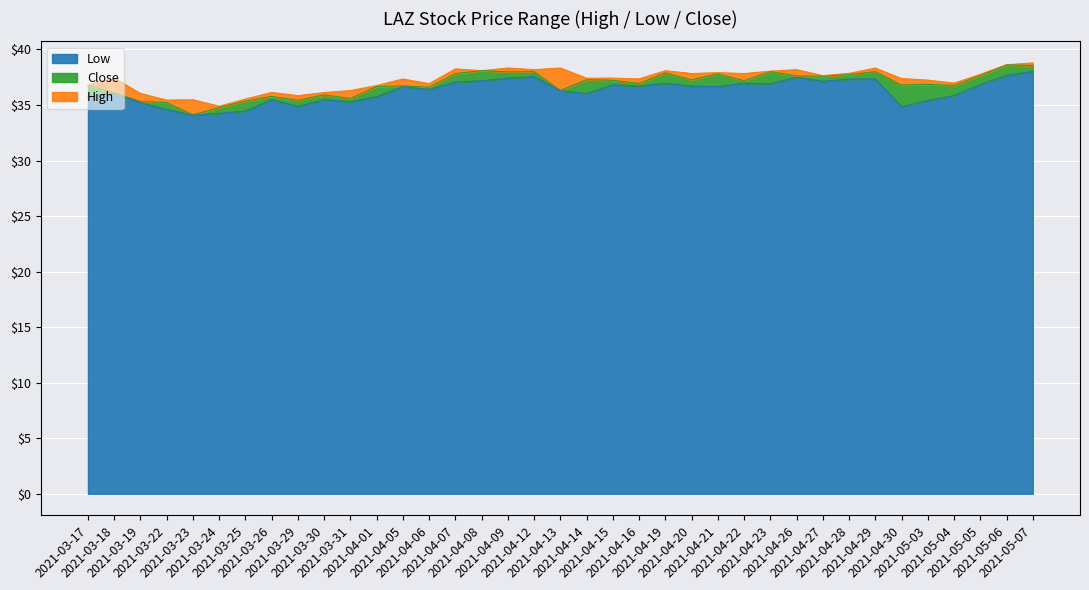

What are all the series names shown in the legend?

Low, Close, High